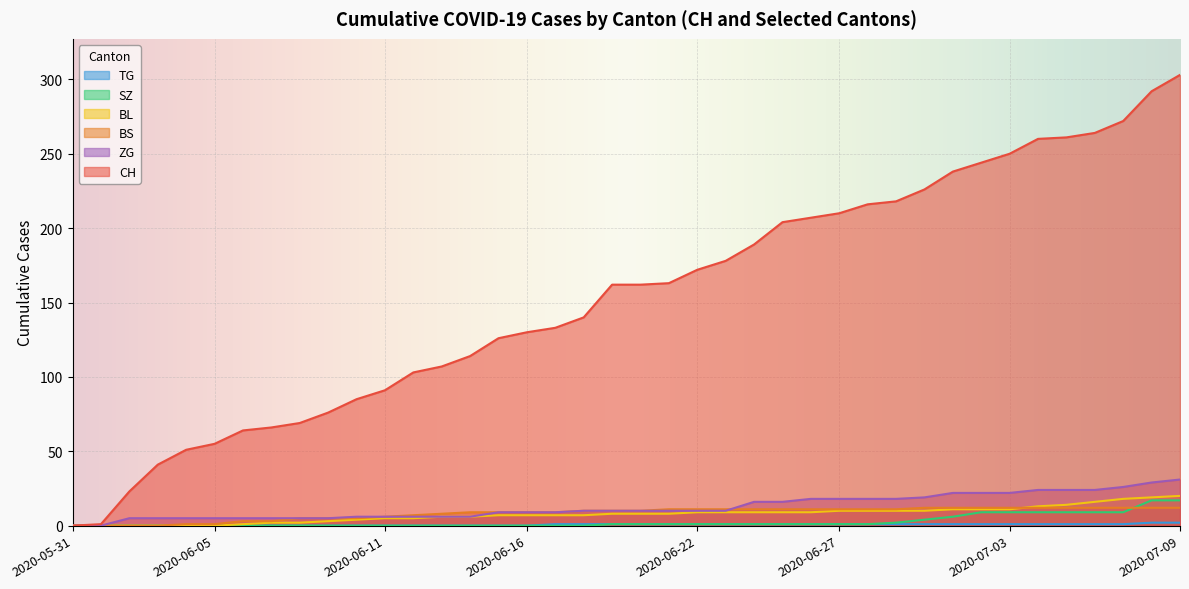

Reading left to right, what are all the values shown in this chart?

CH: 2020-05-31=0	2020-06-01=1	2020-06-02=23	2020-06-03=41	2020-06-04=51	2020-06-05=55	2020-06-06=64	2020-06-07=66	2020-06-08=69	2020-06-09=76	2020-06-10=85	2020-06-11=91	2020-06-12=103	2020-06-13=107	2020-06-14=114	2020-06-15=126	2020-06-16=130	2020-06-17=133	2020-06-18=140	2020-06-19=162	2020-06-20=162	2020-06-21=163	2020-06-22=172	2020-06-23=178	2020-06-24=189	2020-06-25=204	2020-06-26=207	2020-06-27=210	2020-06-28=216	2020-06-29=218	2020-06-30=226	2020-07-01=238	2020-07-02=244	2020-07-03=250	2020-07-04=260	2020-07-05=261	2020-07-06=264	2020-07-07=272	2020-07-08=292	2020-07-09=303
BS: 2020-05-31=0	2020-06-01=0	2020-06-02=0	2020-06-03=0	2020-06-04=1	2020-06-05=1	2020-06-06=3	2020-06-07=3	2020-06-08=5	2020-06-09=5	2020-06-10=5	2020-06-11=6	2020-06-12=7	2020-06-13=8	2020-06-14=9	2020-06-15=9	2020-06-16=9	2020-06-17=9	2020-06-18=10	2020-06-19=10	2020-06-20=10	2020-06-21=11	2020-06-22=11	2020-06-23=11	2020-06-24=11	2020-06-25=11	2020-06-26=11	2020-06-27=11	2020-06-28=11	2020-06-29=11	2020-06-30=12	2020-07-01=12	2020-07-02=12	2020-07-03=12	2020-07-04=12	2020-07-05=12	2020-07-06=12	2020-07-07=12	2020-07-08=12	2020-07-09=12
BL: 2020-05-31=0	2020-06-01=0	2020-06-02=0	2020-06-03=0	2020-06-04=0	2020-06-05=0	2020-06-06=1	2020-06-07=2	2020-06-08=2	2020-06-09=3	2020-06-10=4	2020-06-11=5	2020-06-12=5	2020-06-13=6	2020-06-14=6	2020-06-15=7	2020-06-16=7	2020-06-17=7	2020-06-18=7	2020-06-19=8	2020-06-20=8	2020-06-21=8	2020-06-22=9	2020-06-23=9	2020-06-24=9	2020-06-25=9	2020-06-26=9	2020-06-27=10	2020-06-28=10	2020-06-29=10	2020-06-30=10	2020-07-01=11	2020-07-02=11	2020-07-03=11	2020-07-04=13	2020-07-05=14	2020-07-06=16	2020-07-07=18	2020-07-08=19	2020-07-09=20
SZ: 2020-05-31=0	2020-06-01=0	2020-06-02=0	2020-06-03=0	2020-06-04=0	2020-06-05=0	2020-06-06=0	2020-06-07=0	2020-06-08=0	2020-06-09=0	2020-06-10=0	2020-06-11=0	2020-06-12=0	2020-06-13=0	2020-06-14=0	2020-06-15=0	2020-06-16=0	2020-06-17=0	2020-06-18=0	2020-06-19=1	2020-06-20=1	2020-06-21=1	2020-06-22=1	2020-06-23=1	2020-06-24=1	2020-06-25=1	2020-06-26=1	2020-06-27=1	2020-06-28=1	2020-06-29=2	2020-06-30=4	2020-07-01=6	2020-07-02=9	2020-07-03=9	2020-07-04=9	2020-07-05=9	2020-07-06=9	2020-07-07=9	2020-07-08=17	2020-07-09=17
TG: 2020-05-31=0	2020-06-01=0	2020-06-02=0	2020-06-03=0	2020-06-04=0	2020-06-05=0	2020-06-06=0	2020-06-07=0	2020-06-08=0	2020-06-09=0	2020-06-10=0	2020-06-11=0	2020-06-12=0	2020-06-13=0	2020-06-14=0	2020-06-15=0	2020-06-16=0	2020-06-17=1	2020-06-18=1	2020-06-19=1	2020-06-20=1	2020-06-21=1	2020-06-22=1	2020-06-23=1	2020-06-24=1	2020-06-25=1	2020-06-26=1	2020-06-27=1	2020-06-28=1	2020-06-29=1	2020-06-30=1	2020-07-01=1	2020-07-02=1	2020-07-03=1	2020-07-04=1	2020-07-05=1	2020-07-06=1	2020-07-07=1	2020-07-08=2	2020-07-09=2
ZG: 2020-05-31=0	2020-06-01=0	2020-06-02=5	2020-06-03=5	2020-06-04=5	2020-06-05=5	2020-06-06=5	2020-06-07=5	2020-06-08=5	2020-06-09=5	2020-06-10=6	2020-06-11=6	2020-06-12=6	2020-06-13=6	2020-06-14=6	2020-06-15=9	2020-06-16=9	2020-06-17=9	2020-06-18=10	2020-06-19=10	2020-06-20=10	2020-06-21=10	2020-06-22=10	2020-06-23=10	2020-06-24=16	2020-06-25=16	2020-06-26=18	2020-06-27=18	2020-06-28=18	2020-06-29=18	2020-06-30=19	2020-07-01=22	2020-07-02=22	2020-07-03=22	2020-07-04=24	2020-07-05=24	2020-07-06=24	2020-07-07=26	2020-07-08=29	2020-07-09=31